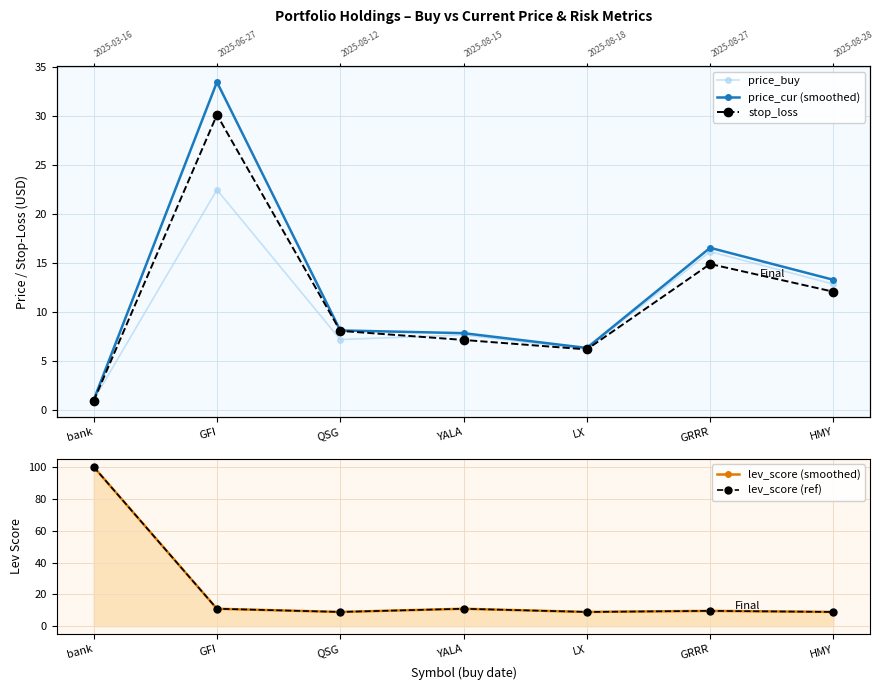

Is the value of stop_loss at LX greater than the value of price_buy at LX?

No